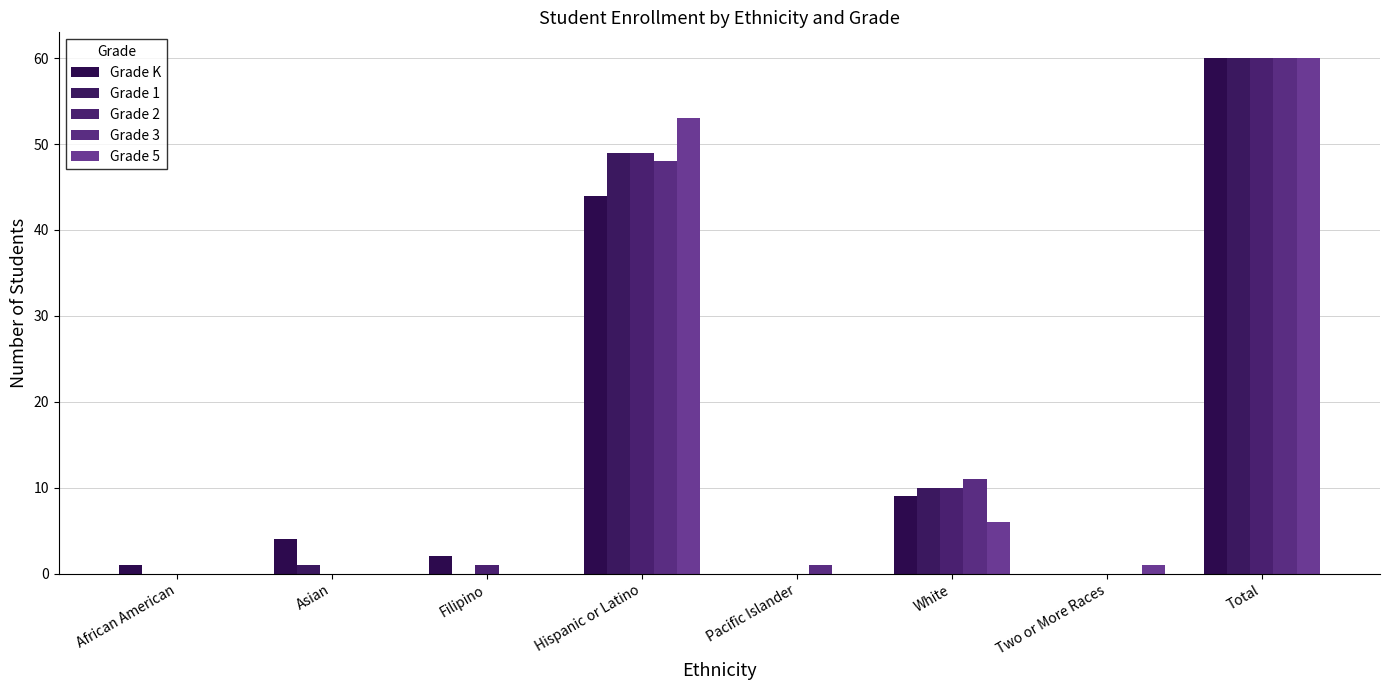

Count the number of data series in this chart.

5